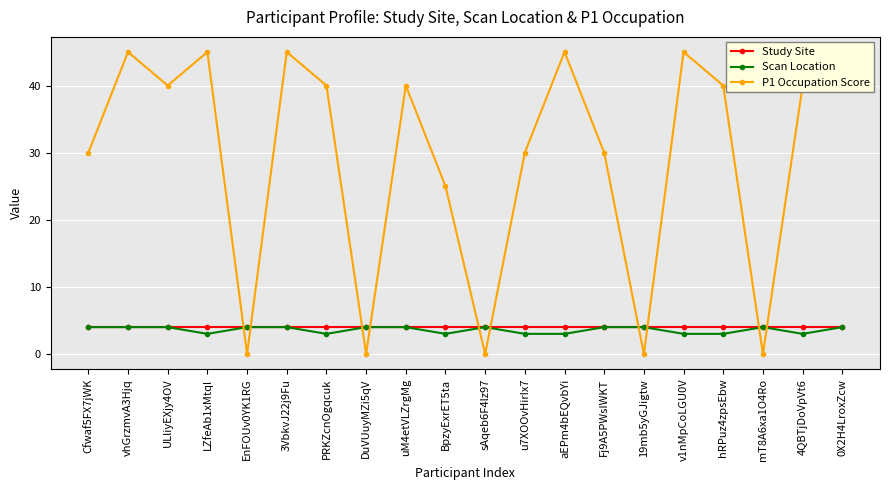

Which series has the largest total across all categories?

P1 Occupation Score